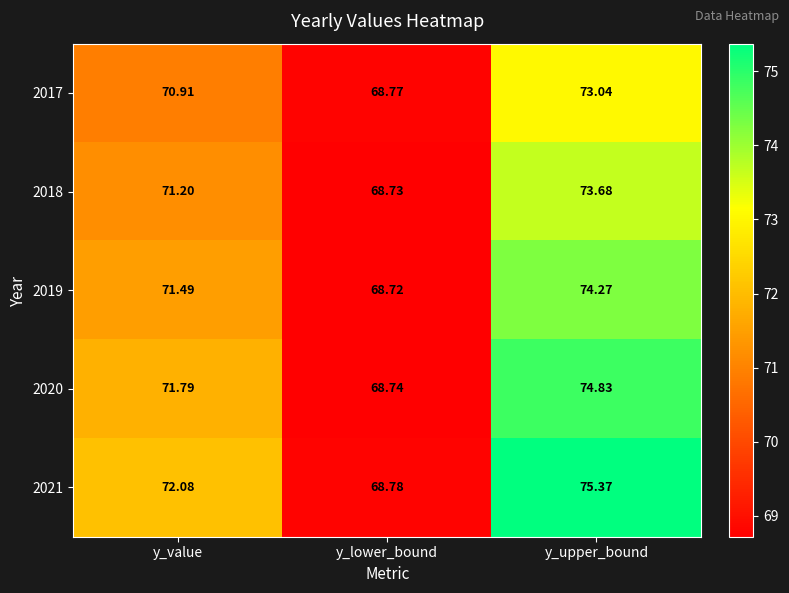

How many series are shown in this chart?

5